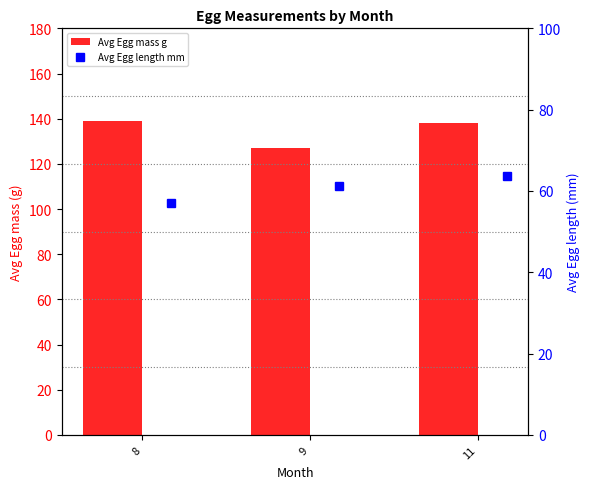

Rank the series at 11 from highest to lowest value.

Avg Egg mass g, Avg Egg length mm